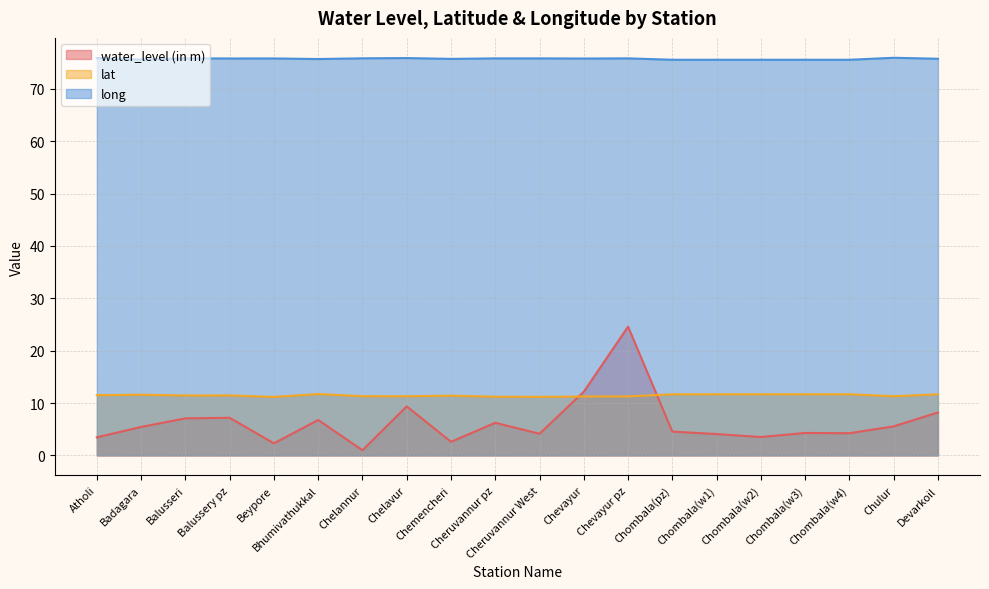

At how many categories does at least one series exceed 5?

20